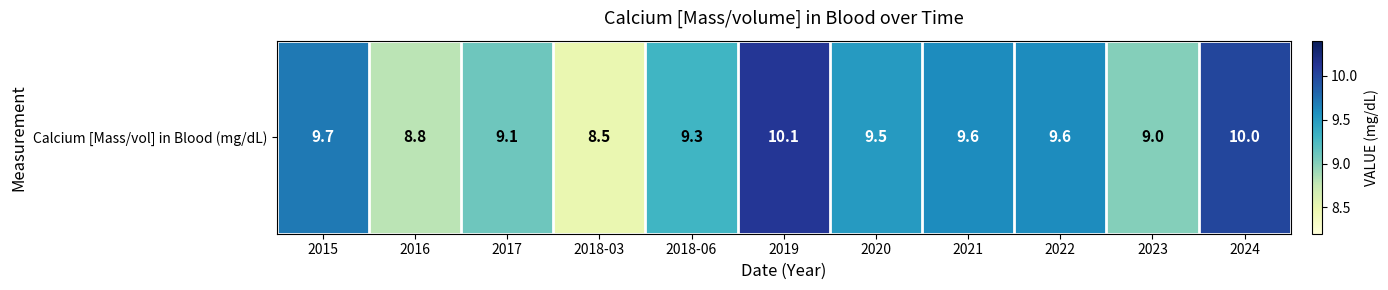

What is the minimum value shown in the chart?

8.5